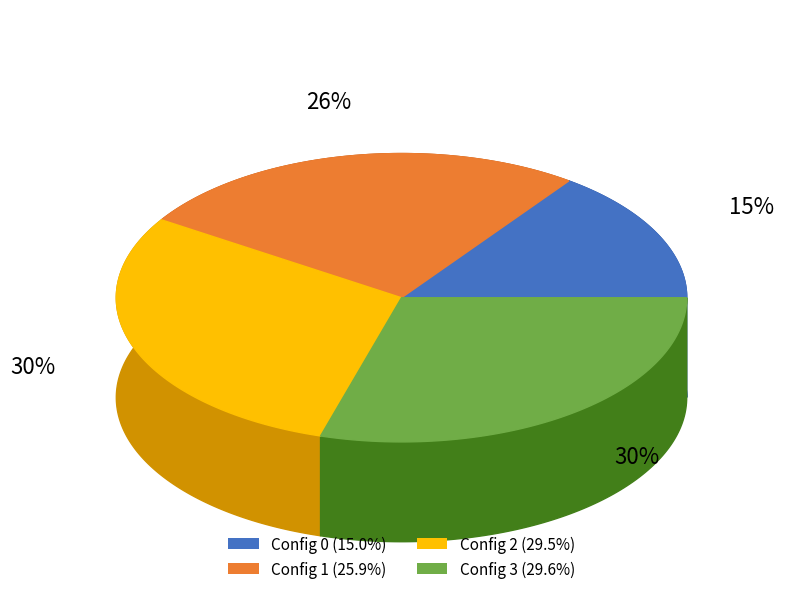

Combined, do 1 and 2 account for over 50%?

Yes